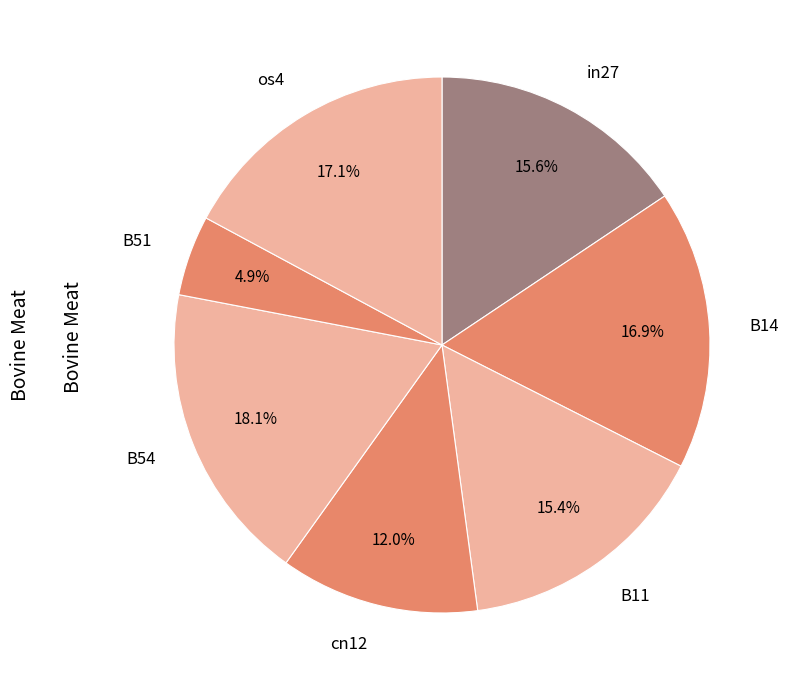

To the nearest percent, what percentage of the pie is B11?

15%